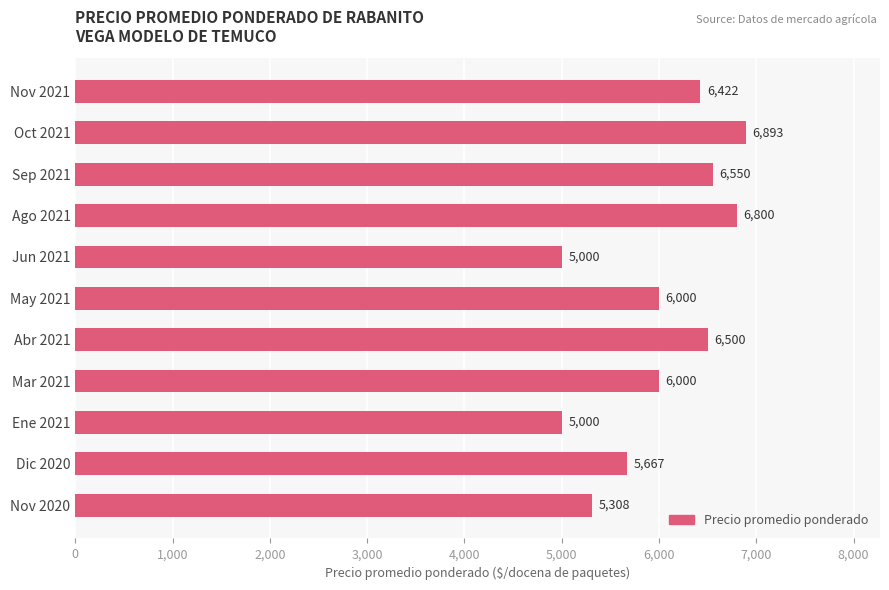

What is the ratio of the value at Ene 2021 to the value at Sep 2021?

0.8